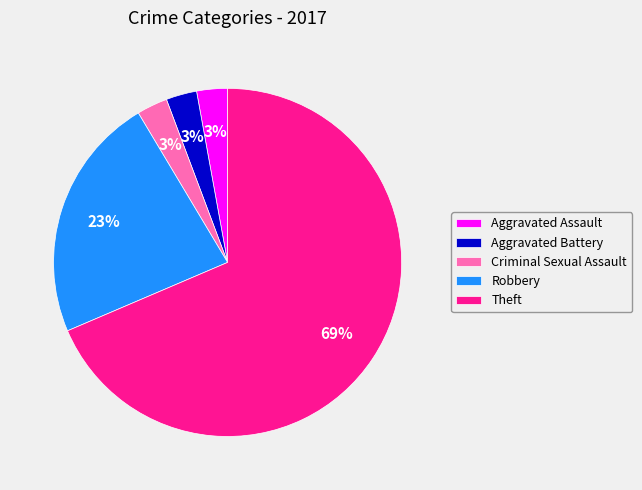

Is there a majority slice in this chart?

Yes